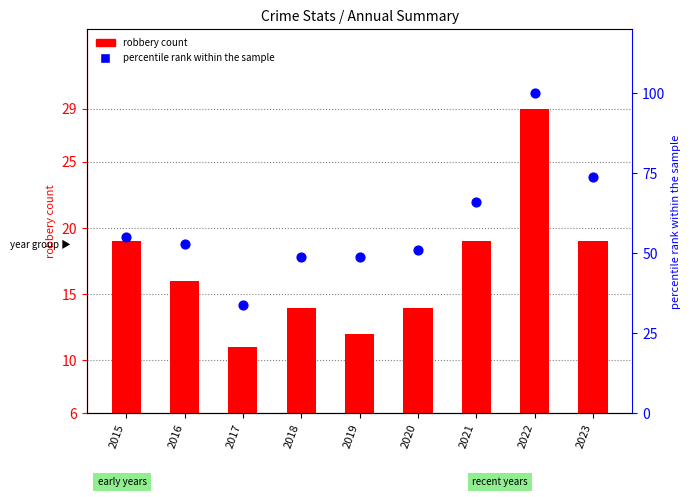

Is the value of pct rank within year at 2020 greater than the value of robbery count at 2017?

Yes